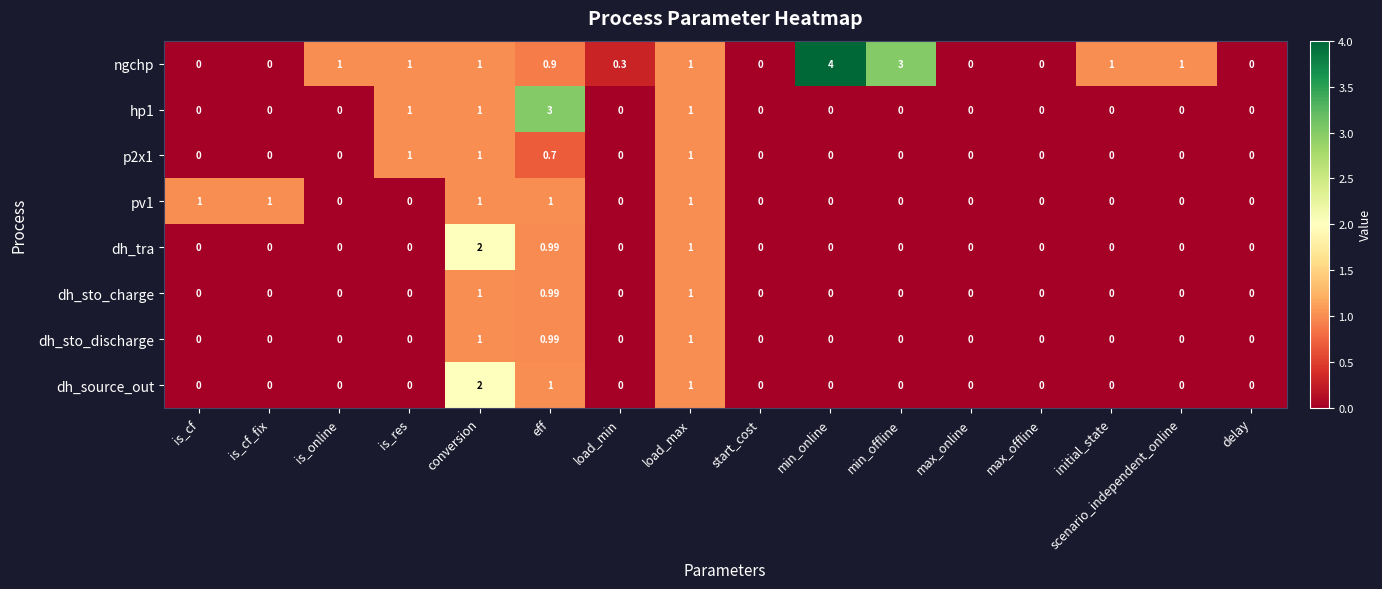

At which category is the sum across all series the highest?

conversion